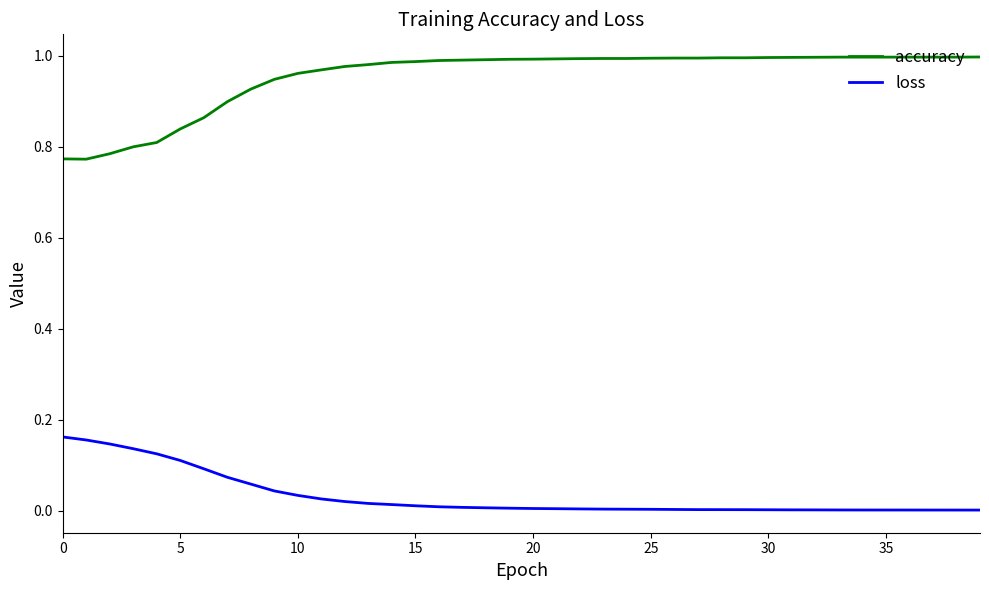

How many lines are shown in the chart?

2